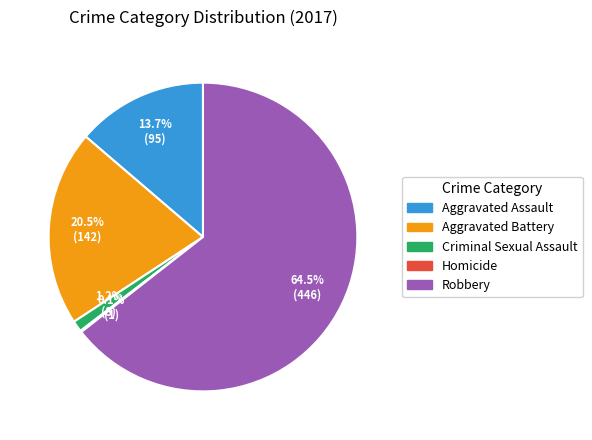

Which has a higher value, Aggravated Battery or Aggravated Assault?

Aggravated Battery